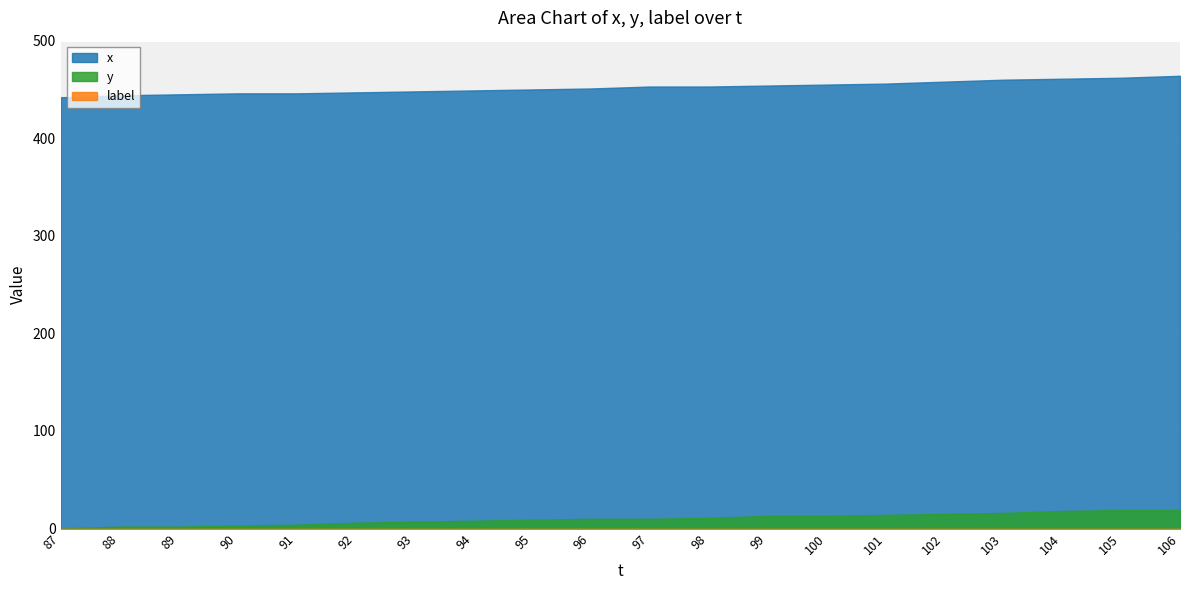

True or false: x has more than 2 points higher than both neighbors.

False